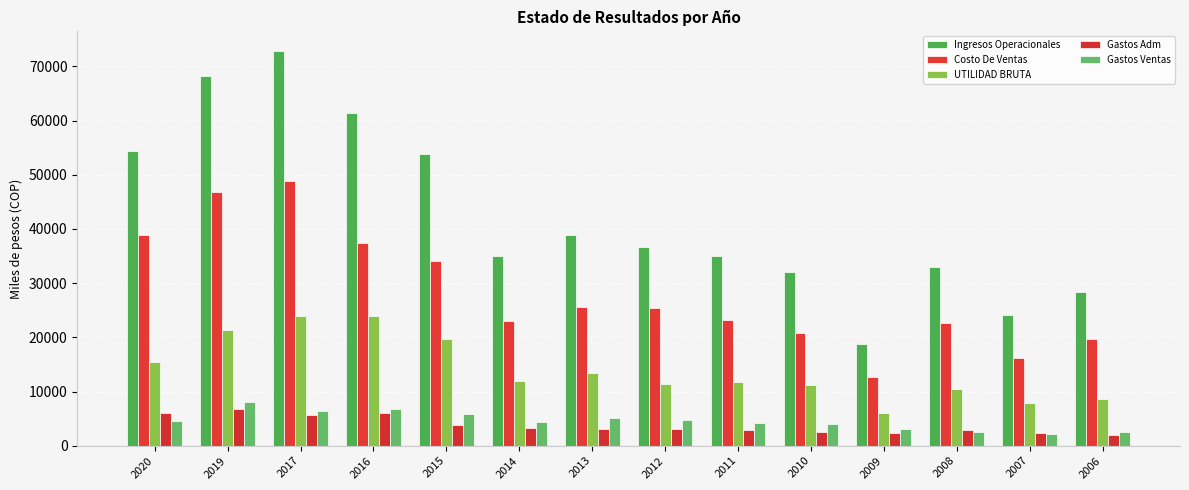

Count the number of data series in this chart.

5